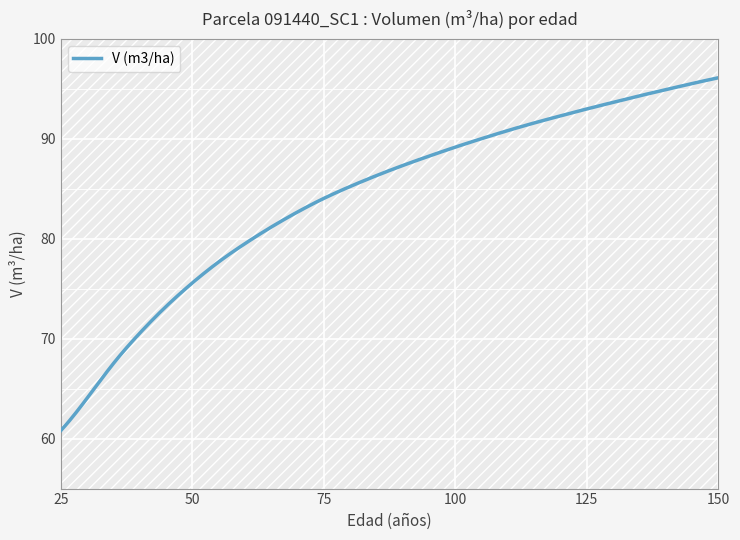

What is the difference between the maximum and minimum values?

35.3